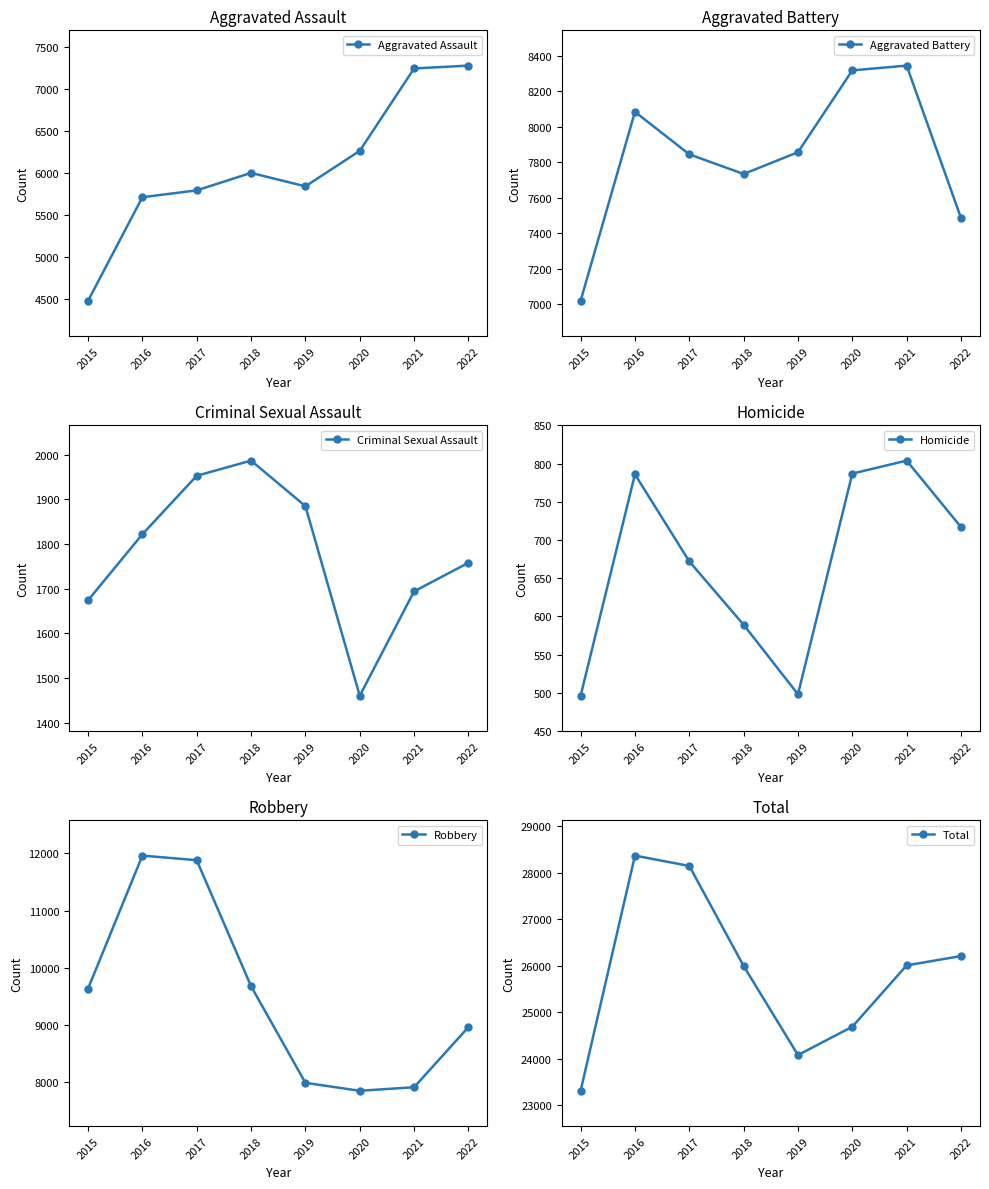

What is the spread (max minus min) of values at 2018?

25402